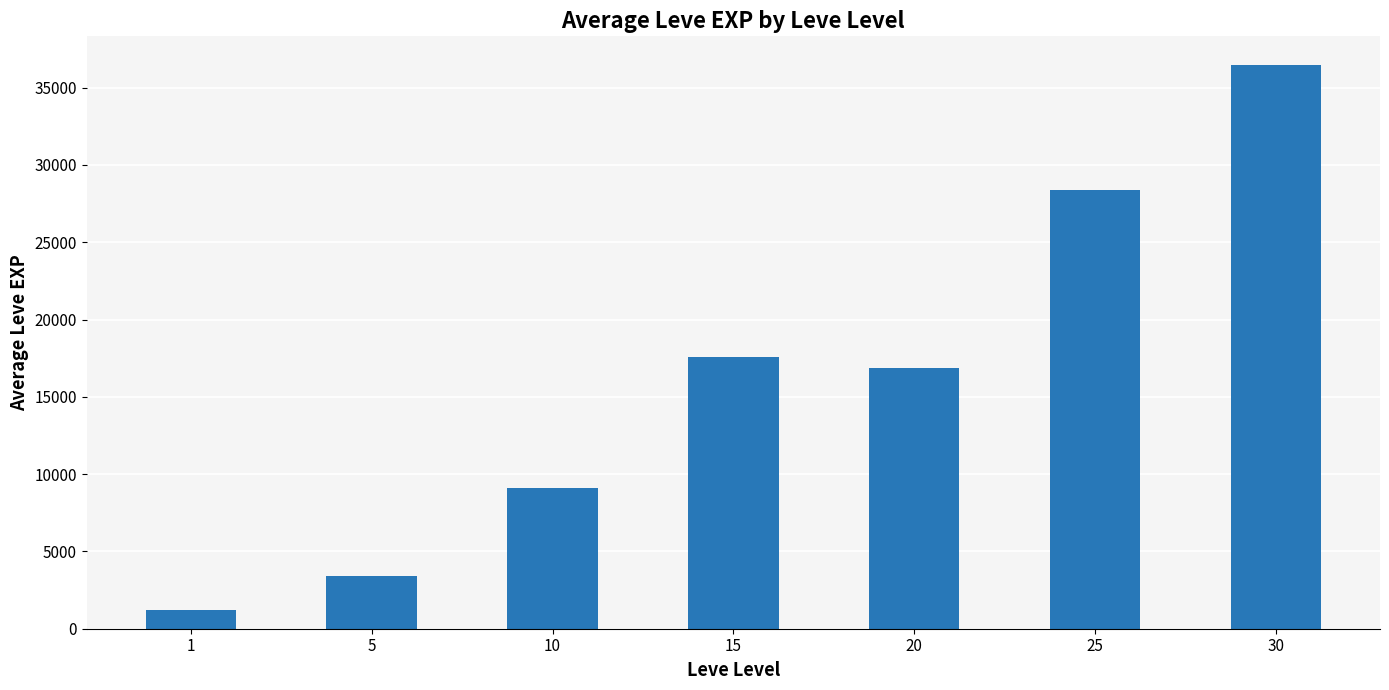

Which has a higher value, 25 or 30?

30